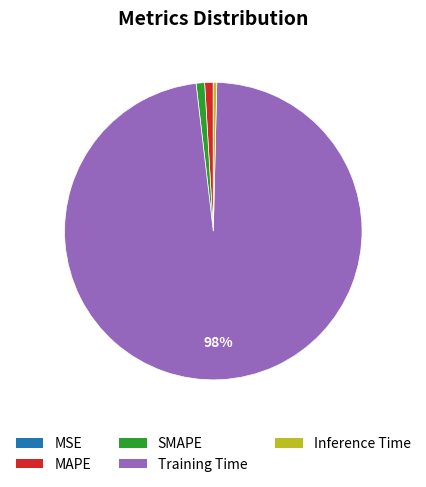

The Training Time slice represents 84% of the pie. True or false?

False